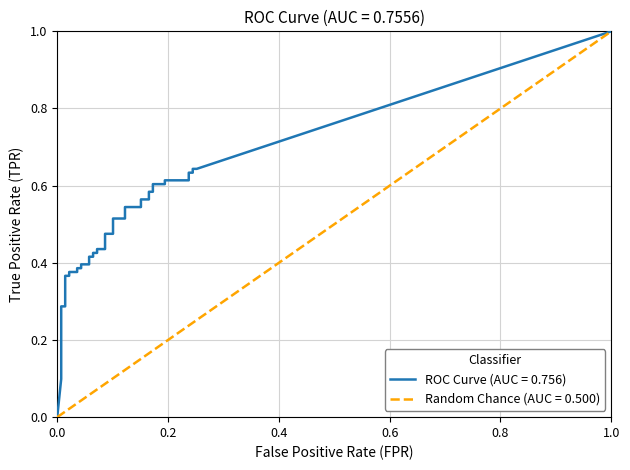

Which series has the largest range (max minus min)?

tpr